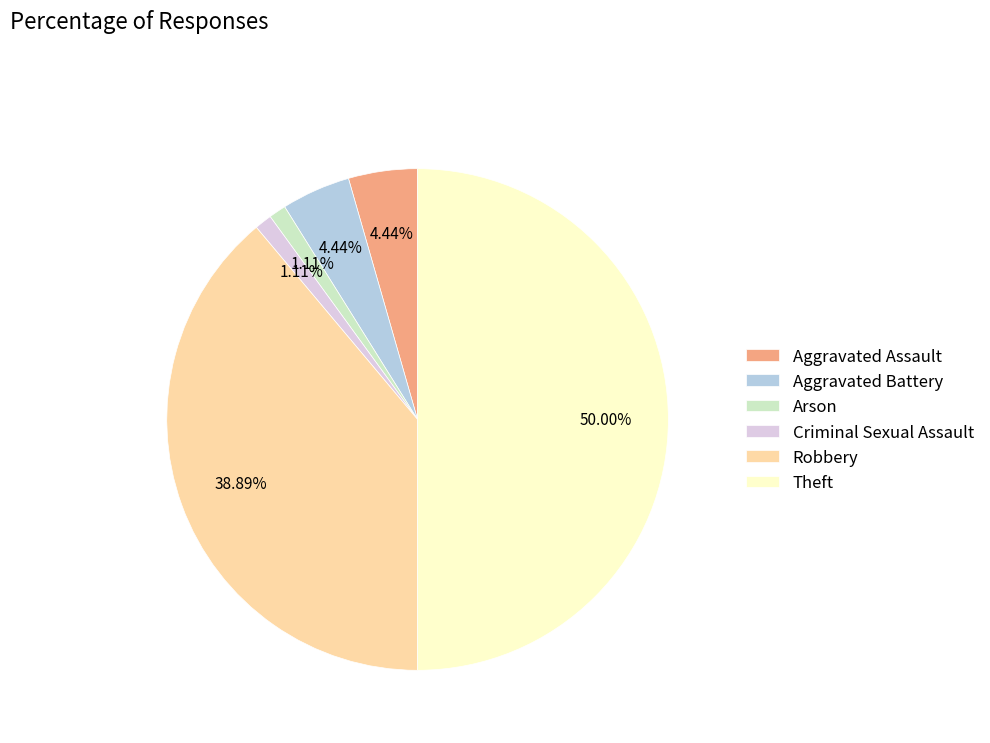

How many segments does this pie chart have?

6